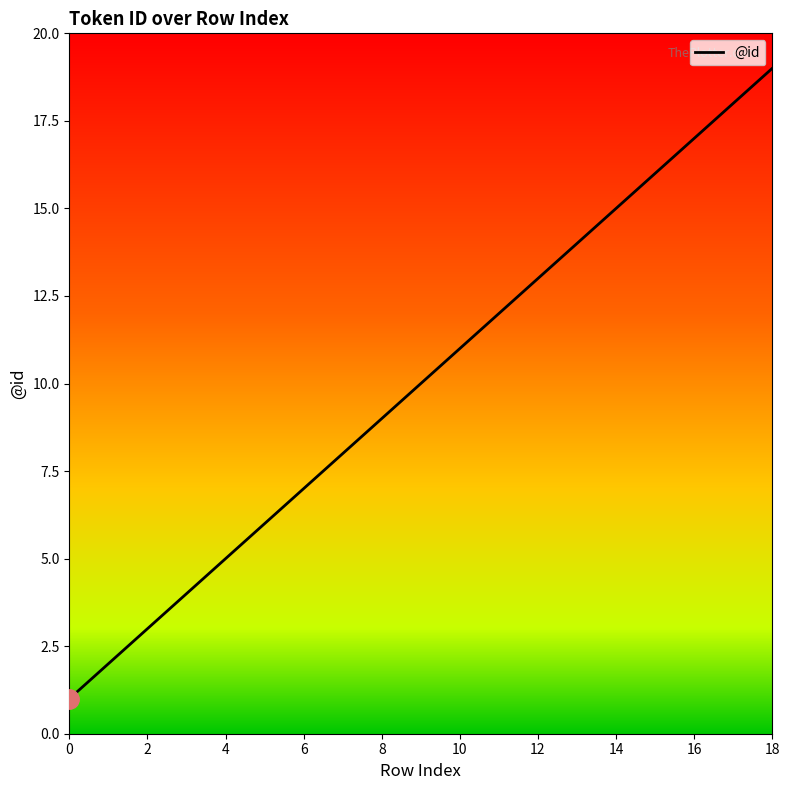

What is the greatest value displayed?

19